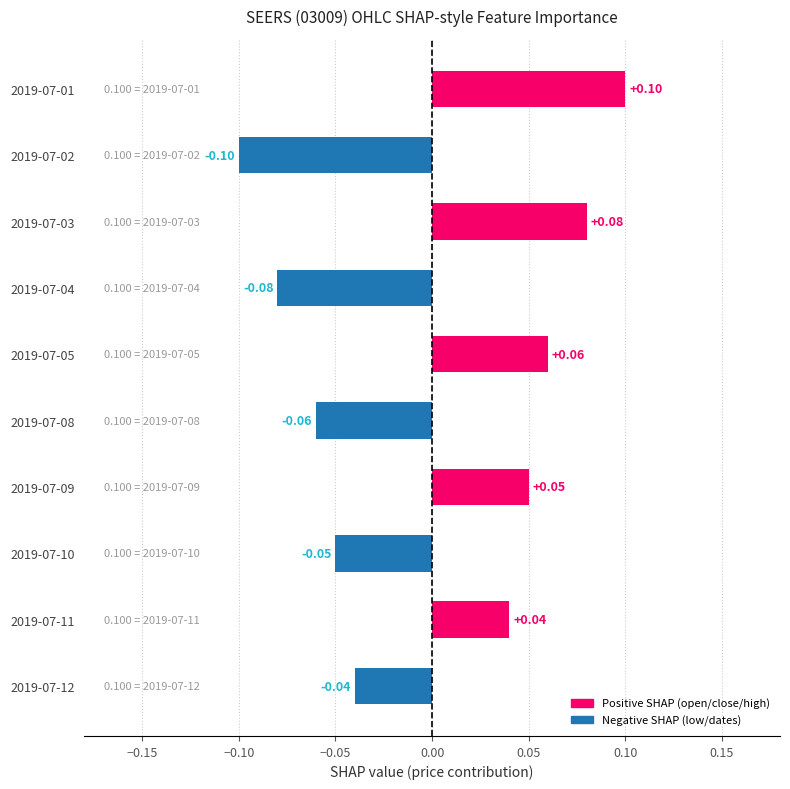

Rank the categories by value from lowest to highest.

2019-07-02, 2019-07-04, 2019-07-08, 2019-07-10, 2019-07-12, 2019-07-11, 2019-07-09, 2019-07-05, 2019-07-03, 2019-07-01